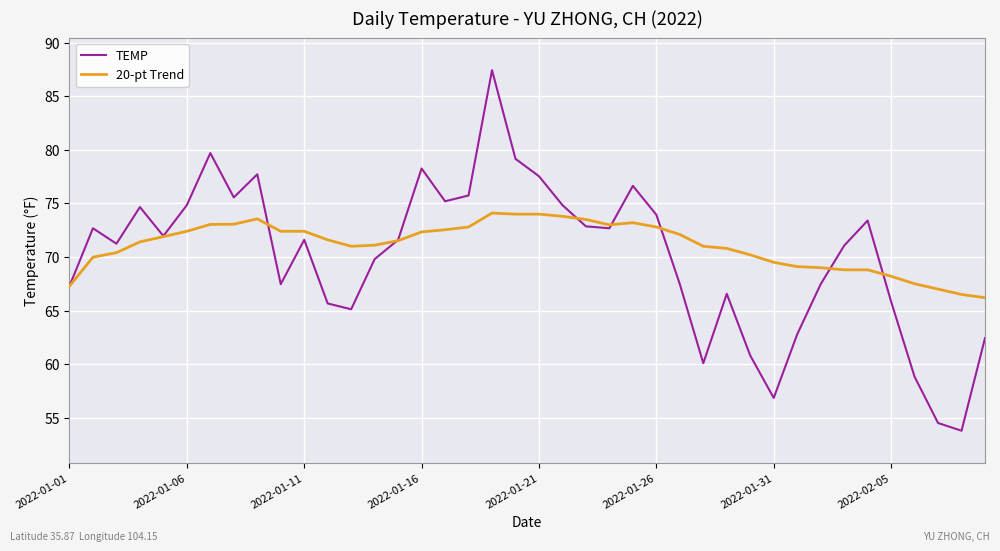

Which series has the widest spread of values?

TEMP